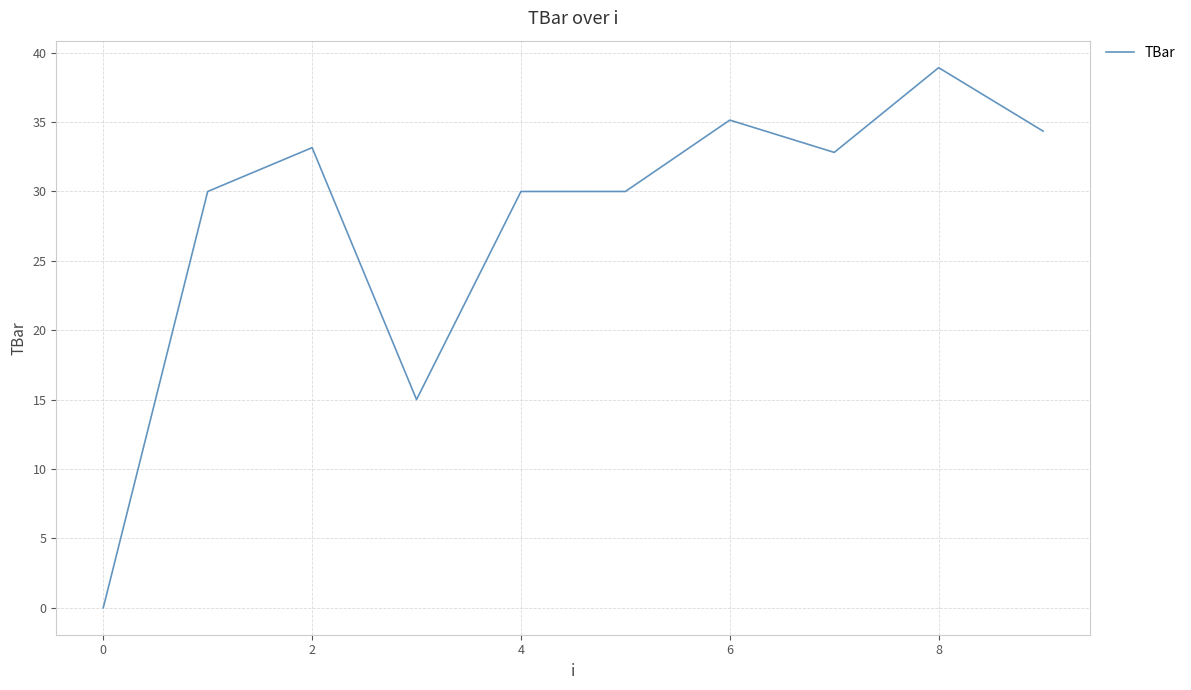

What is the maximum value shown in the chart?

38.9